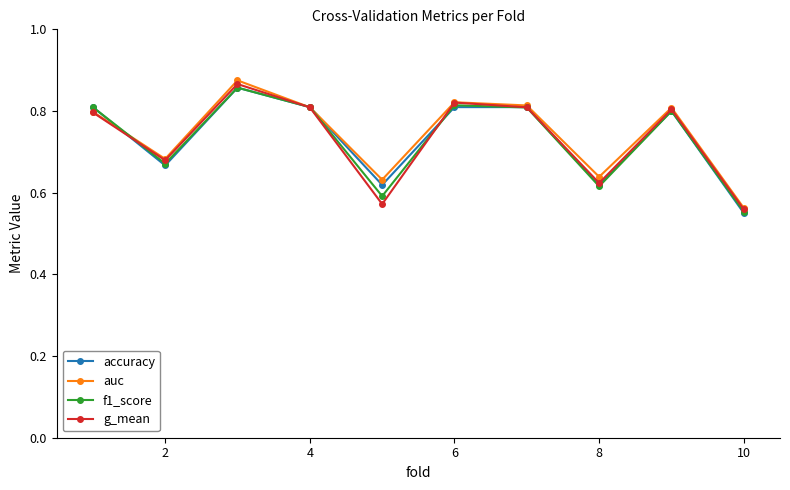

How many interior local peaks does the auc series have?

3